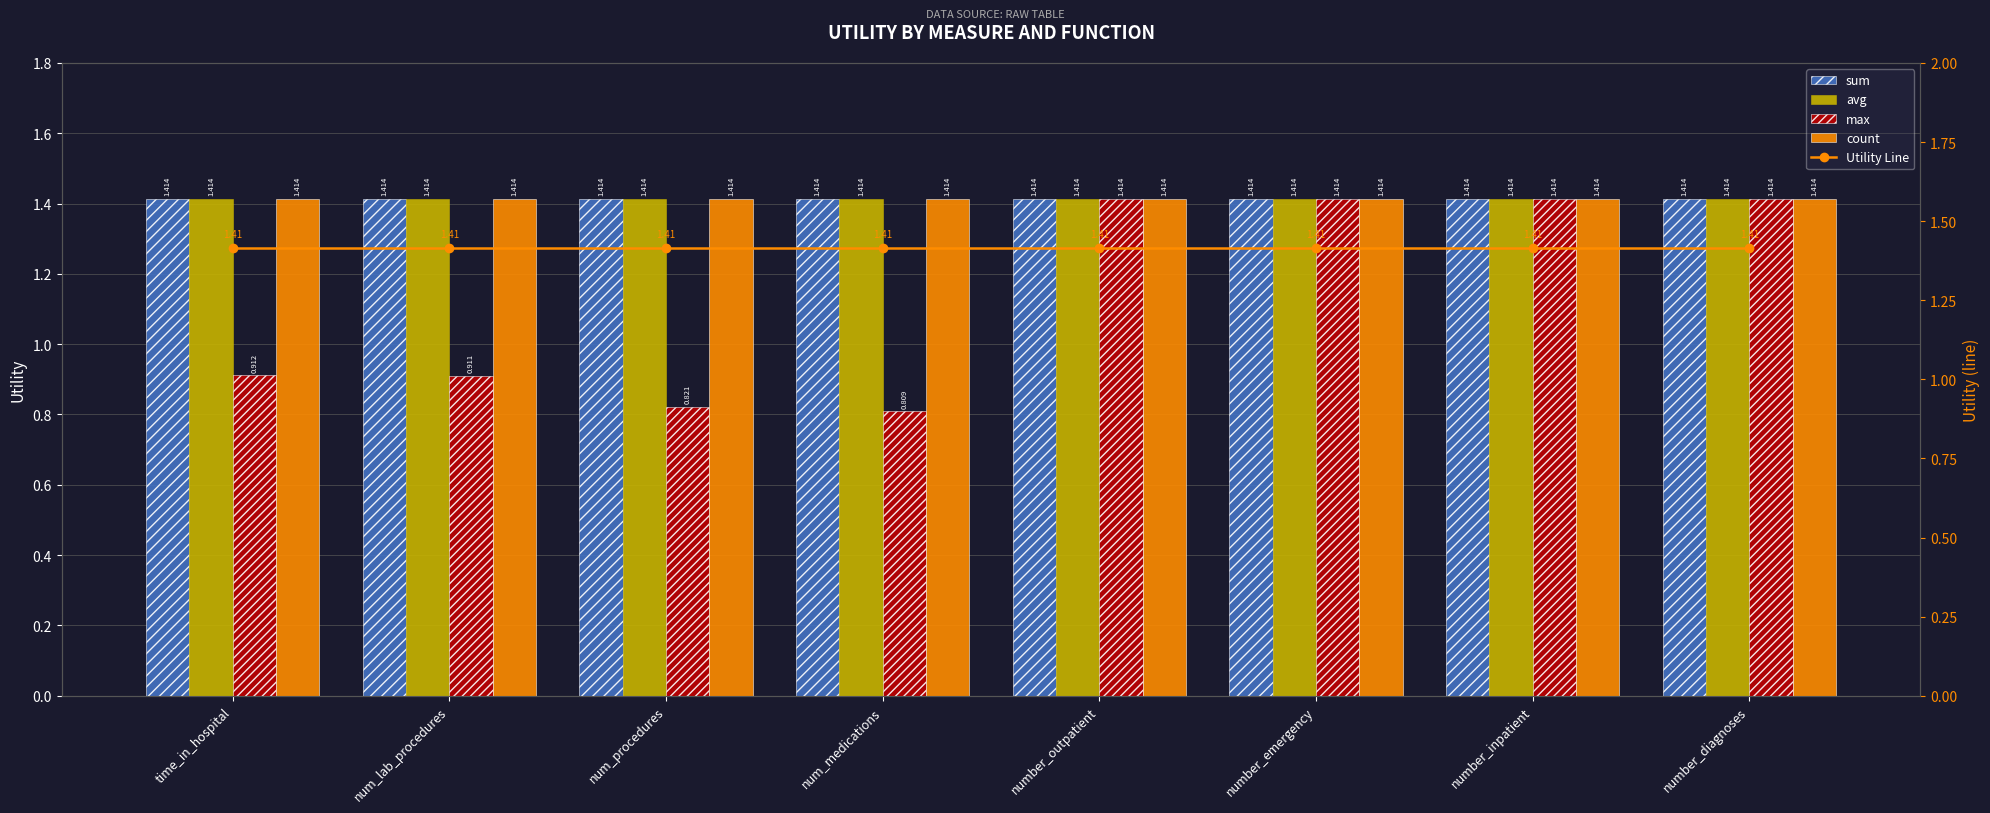

Which series has the largest range (max minus min)?

max